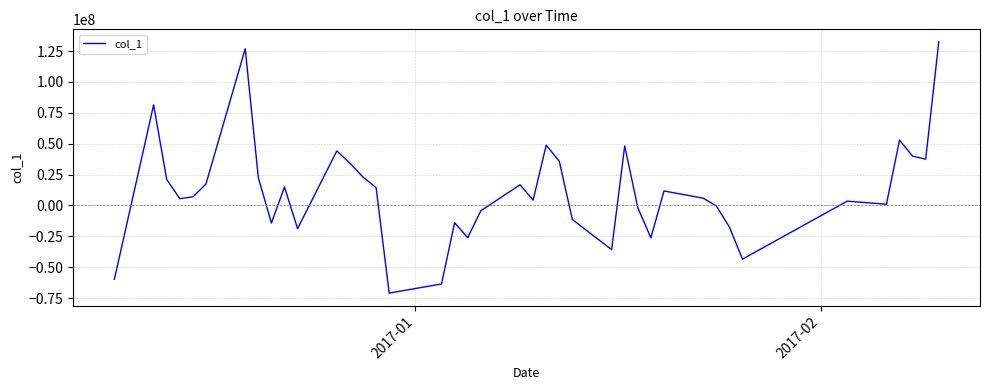

How many series are shown in this chart?

1